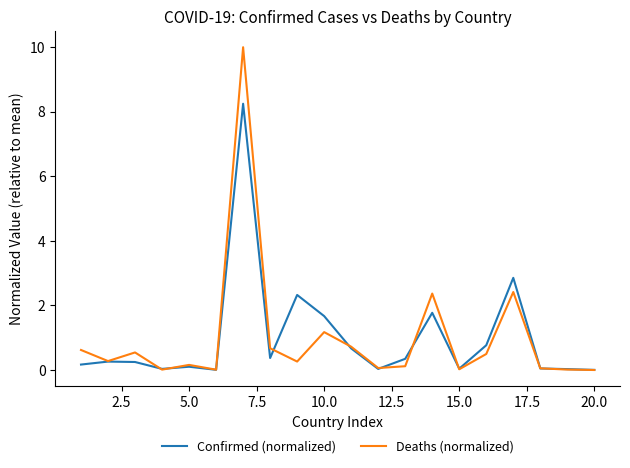

What is the maximum value shown in the chart?

10.0